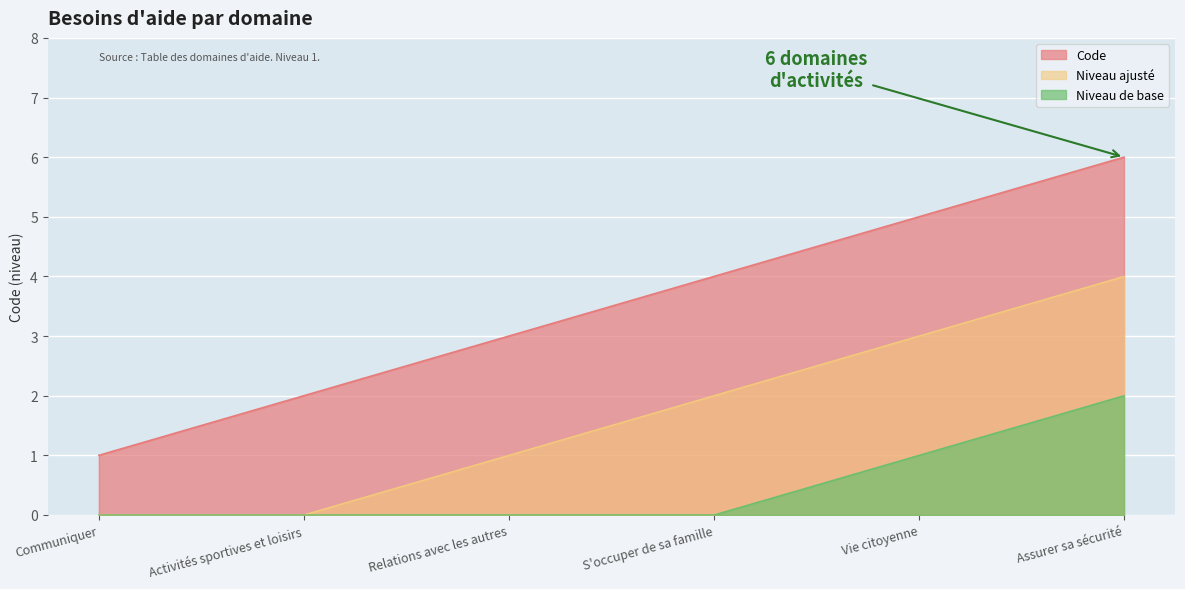

Count the values in the range 2 to 5.

4